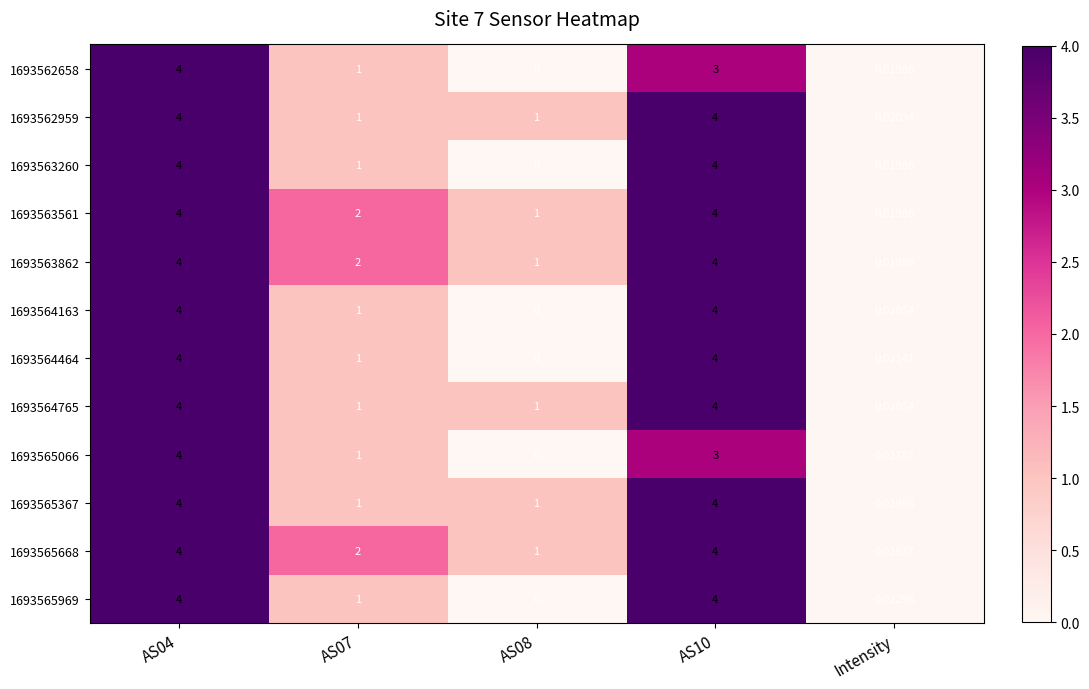

Count the number of categories in the chart.

5